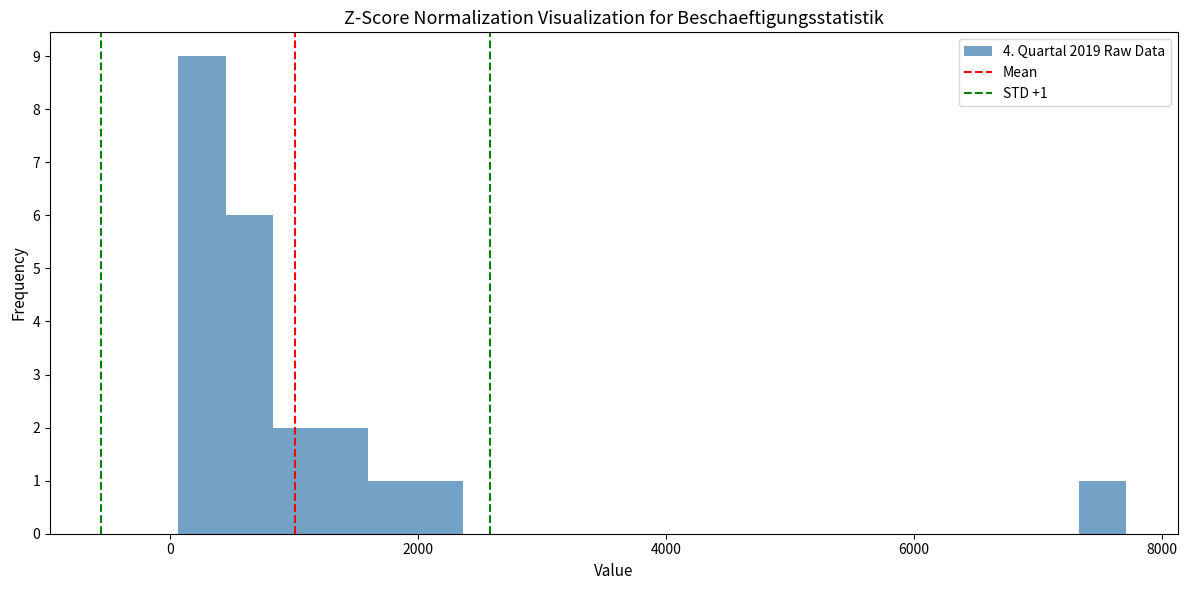

Around what value on the x-axis is the tallest bar? Give the approximate position of its centre, as read against the axis.

200